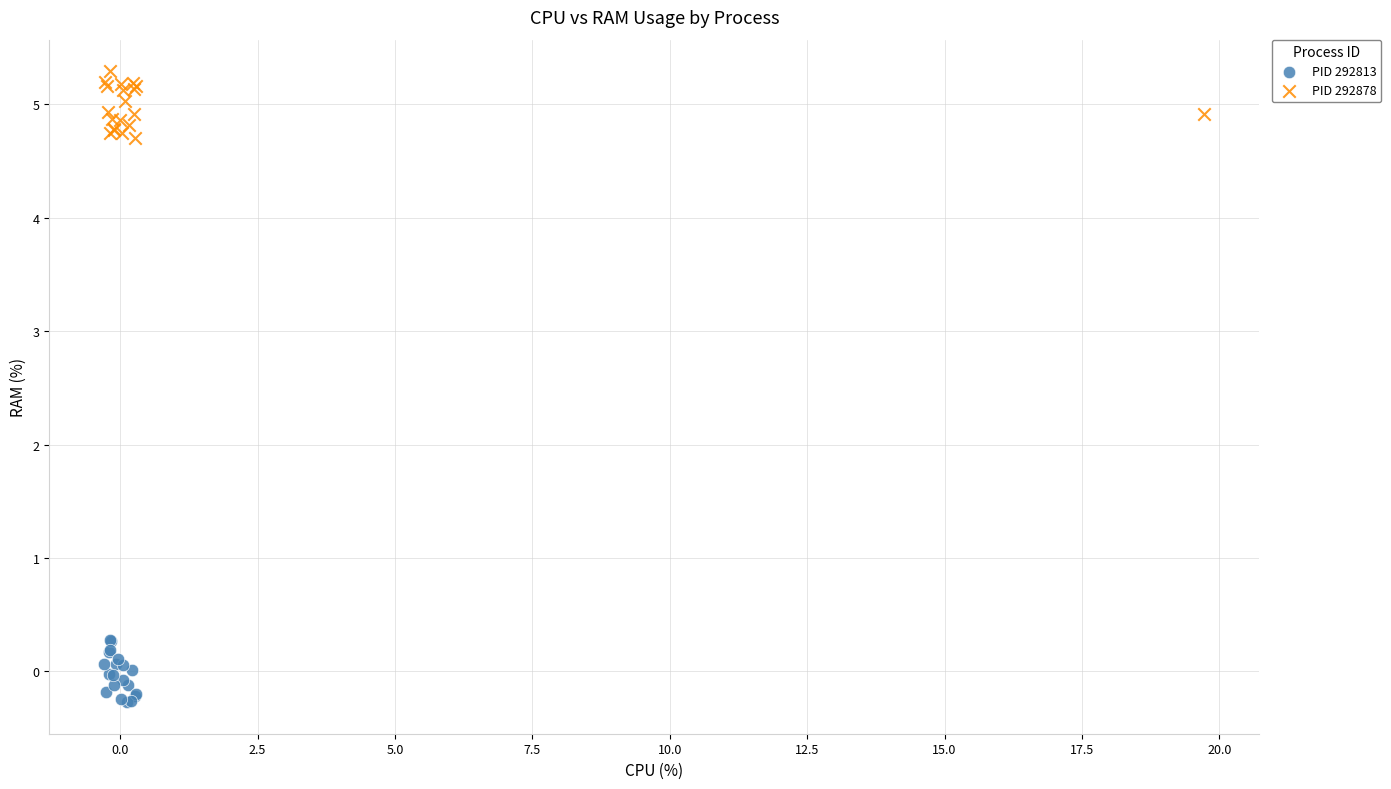

Which series contains the lowest Y value?

PID 292813